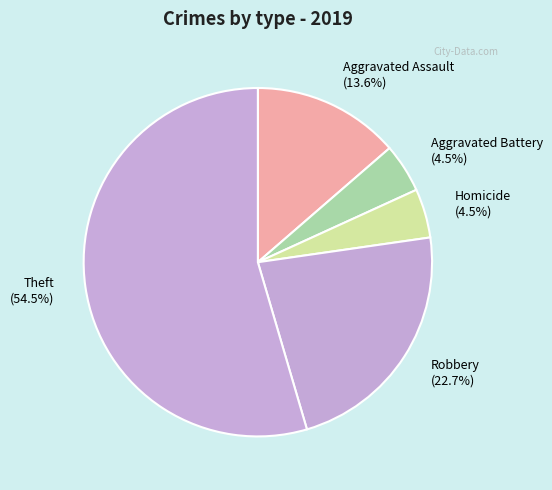

Combined, what portion of the pie is Robbery (22.7%) and Aggravated Battery (4.5%)?

27.3%